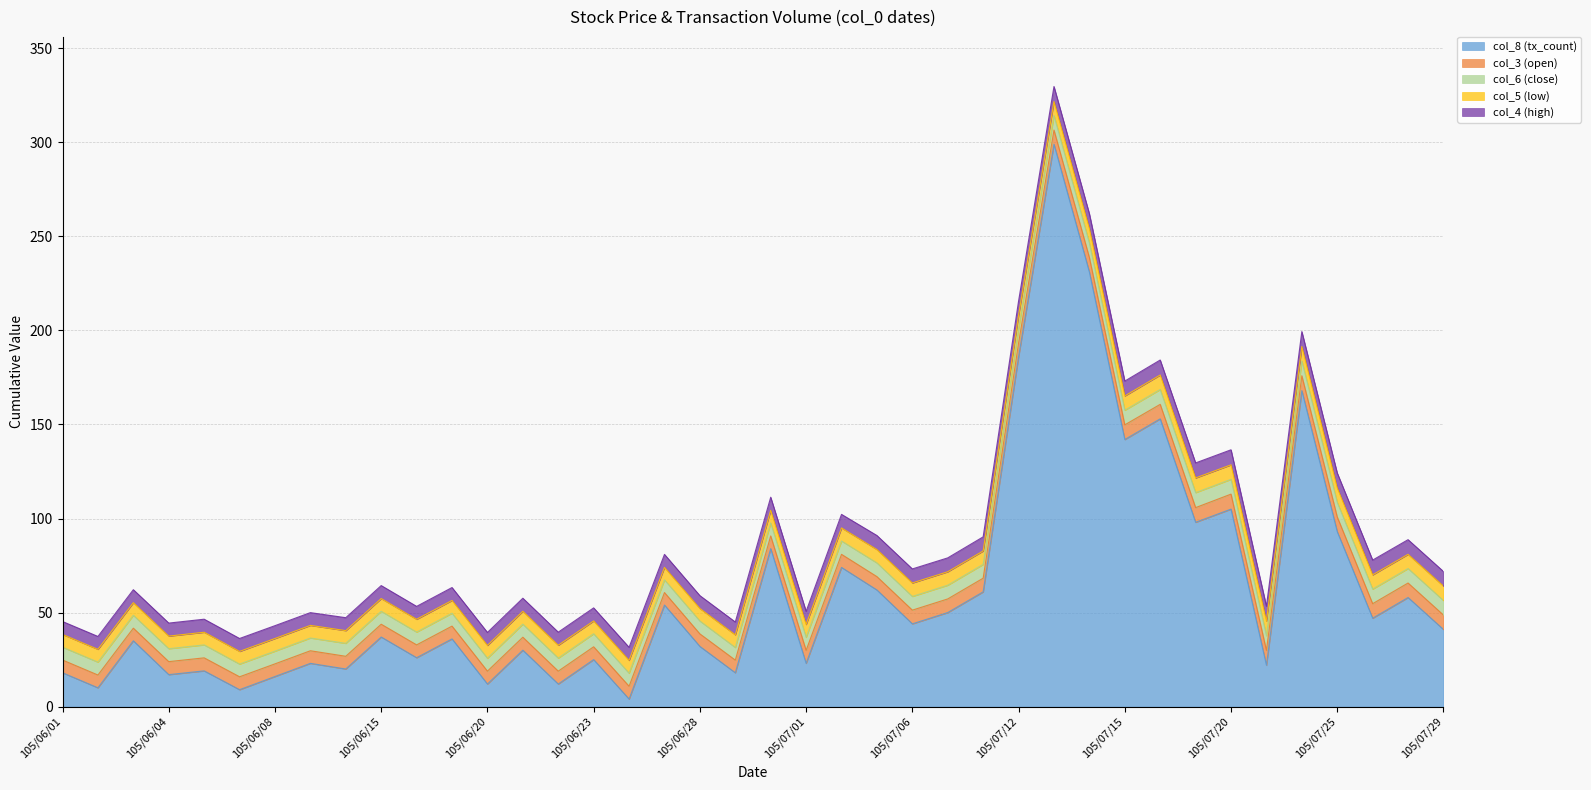

True or false: col_3 (open) has a value of 4.4 at 105/07/01.

False